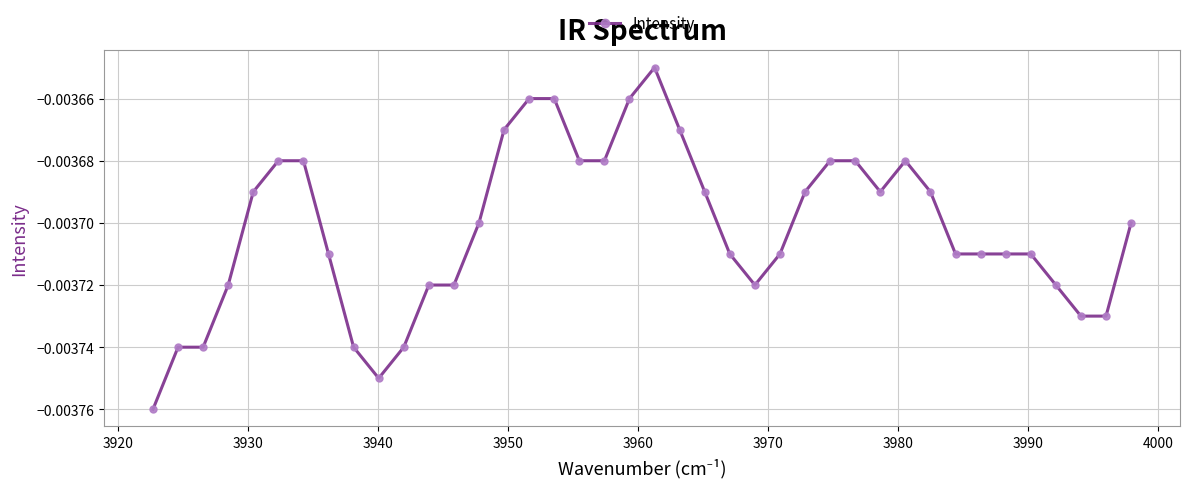

How many categories are shown in the chart?

40